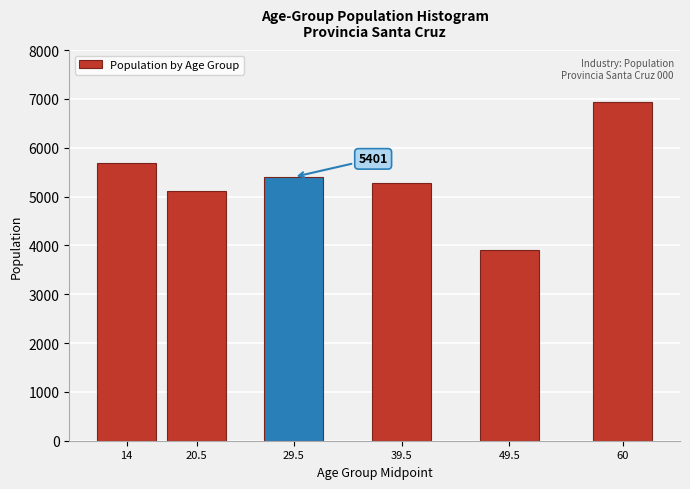

Reading left to right, extract all data points from this chart.

14=5687	20.5=5106	29.5=5401	39.5=5276	49.5=3896	60=6930